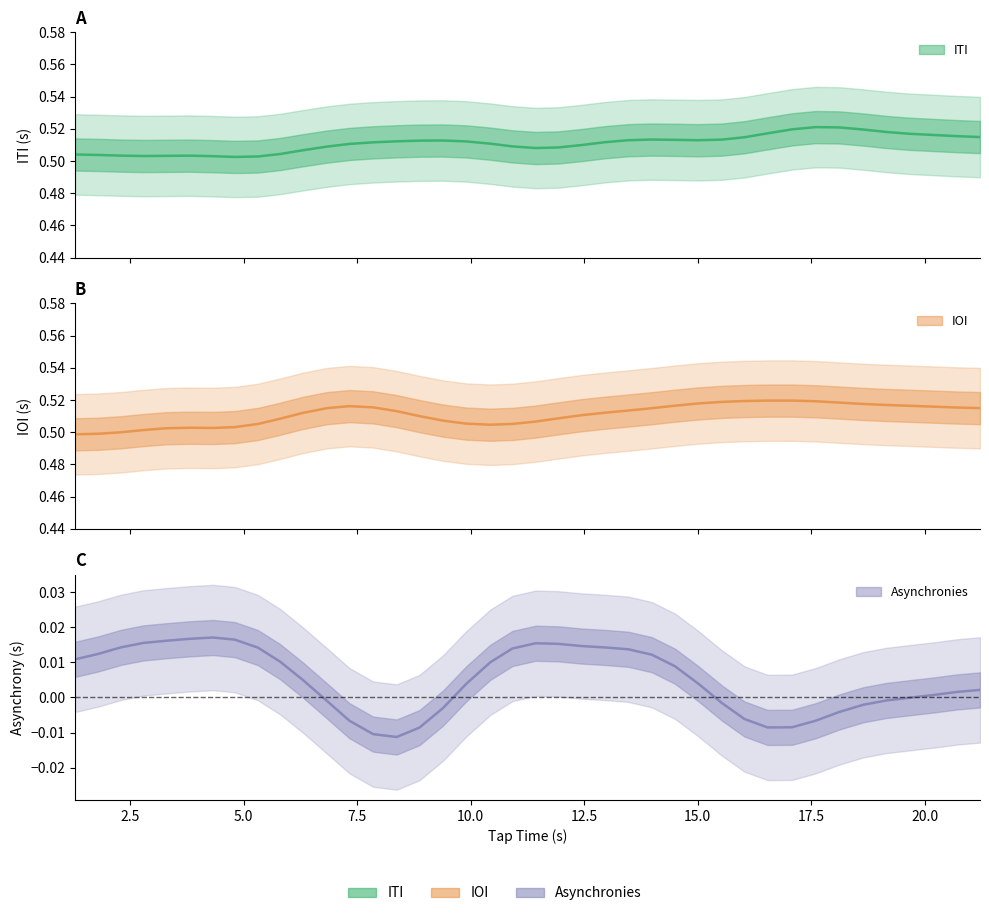

The ITI series shows 0.5 at 19.66. True or false?

True